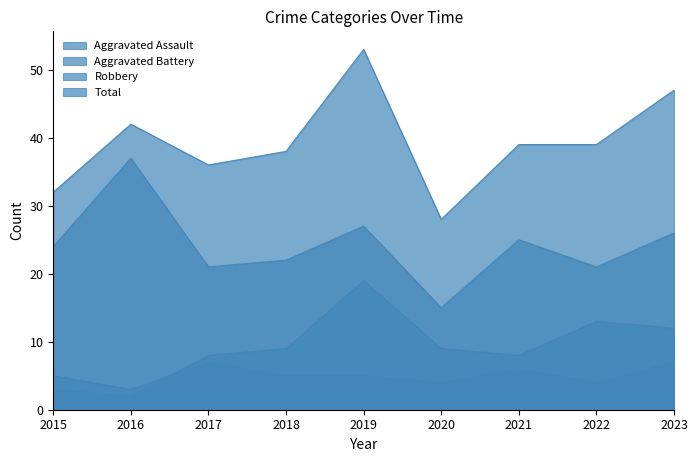

What value does the Aggravated Battery series have at 2023, to the nearest 5?

10